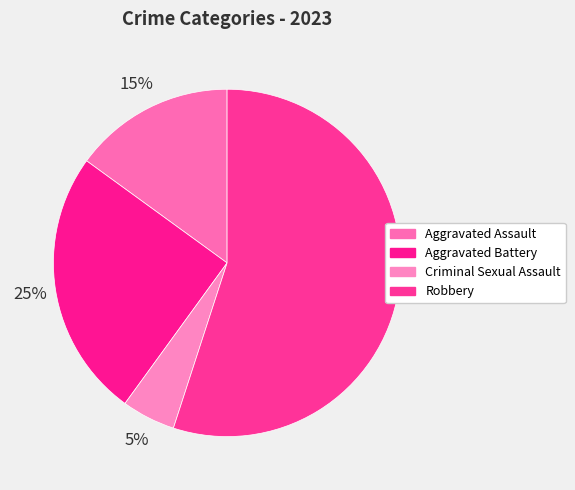

Is the sum of Aggravated Assault and Criminal Sexual Assault greater than half?

No